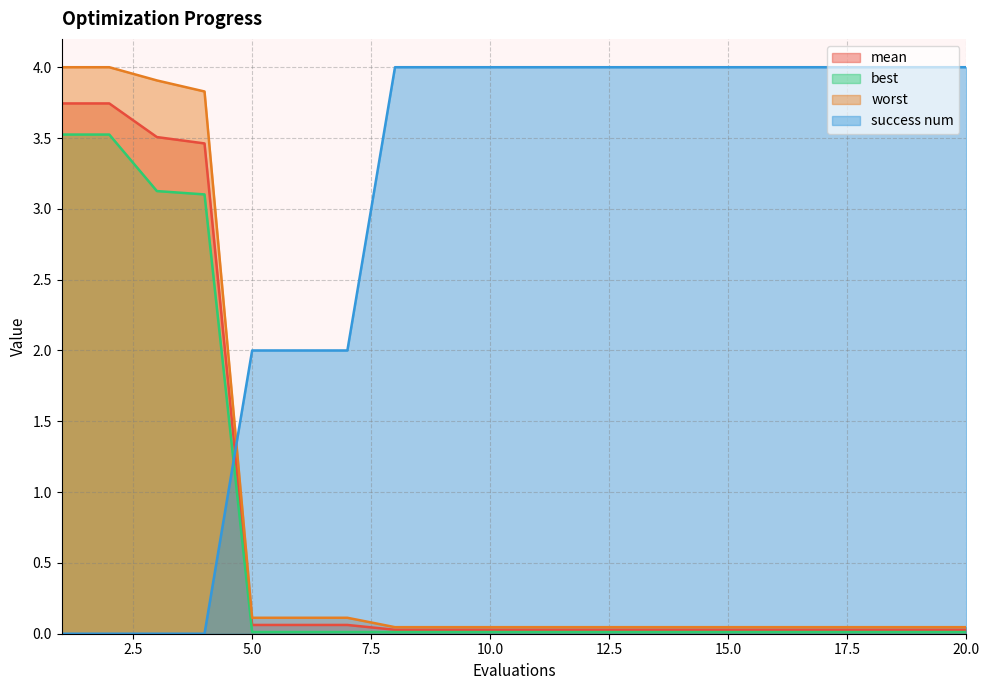

Reading right to left, transcribe all the data shown in this chart.

mean: 20=0.0	19=0.0	18=0.0	17=0.0	16=0.0	15=0.0	14=0.0	13=0.0	12=0.0	11=0.0	10=0.0	9=0.0	8=0.0	7=0.1	6=0.1	5=0.1	4=3.5	3=3.5	2=3.7	1=3.7
best: 20=0.0	19=0.0	18=0.0	17=0.0	16=0.0	15=0.0	14=0.0	13=0.0	12=0.0	11=0.0	10=0.0	9=0.0	8=0.0	7=0.0	6=0.0	5=0.0	4=3.1	3=3.1	2=3.5	1=3.5
worst: 20=0.0	19=0.0	18=0.0	17=0.0	16=0.0	15=0.0	14=0.0	13=0.0	12=0.0	11=0.0	10=0.0	9=0.0	8=0.0	7=0.1	6=0.1	5=0.1	4=3.8	3=3.9	2=4.0	1=4.0
success num: 20=4.0	19=4.0	18=4.0	17=4.0	16=4.0	15=4.0	14=4.0	13=4.0	12=4.0	11=4.0	10=4.0	9=4.0	8=4.0	7=2.0	6=2.0	5=2.0	4=0.0	3=0.0	2=0.0	1=0.0